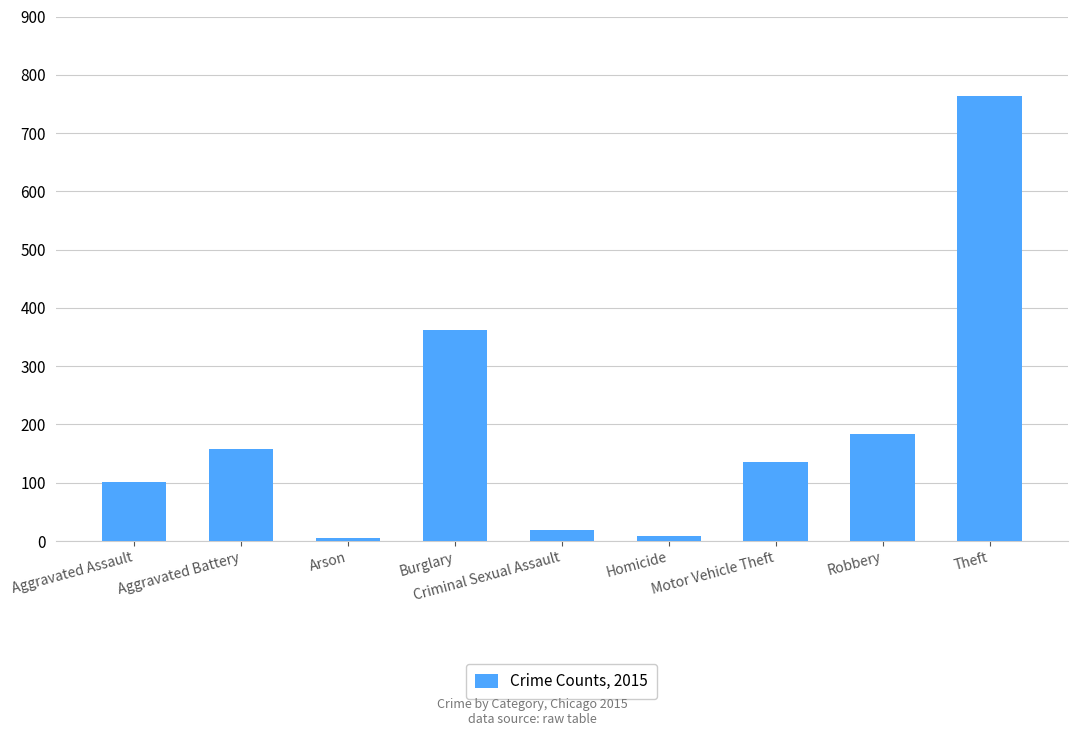

What position from the left is Arson?

3